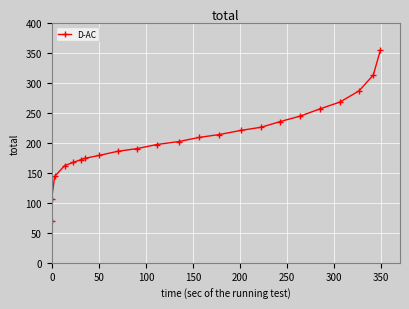

The value at 14 is 364.9. True or false?

False